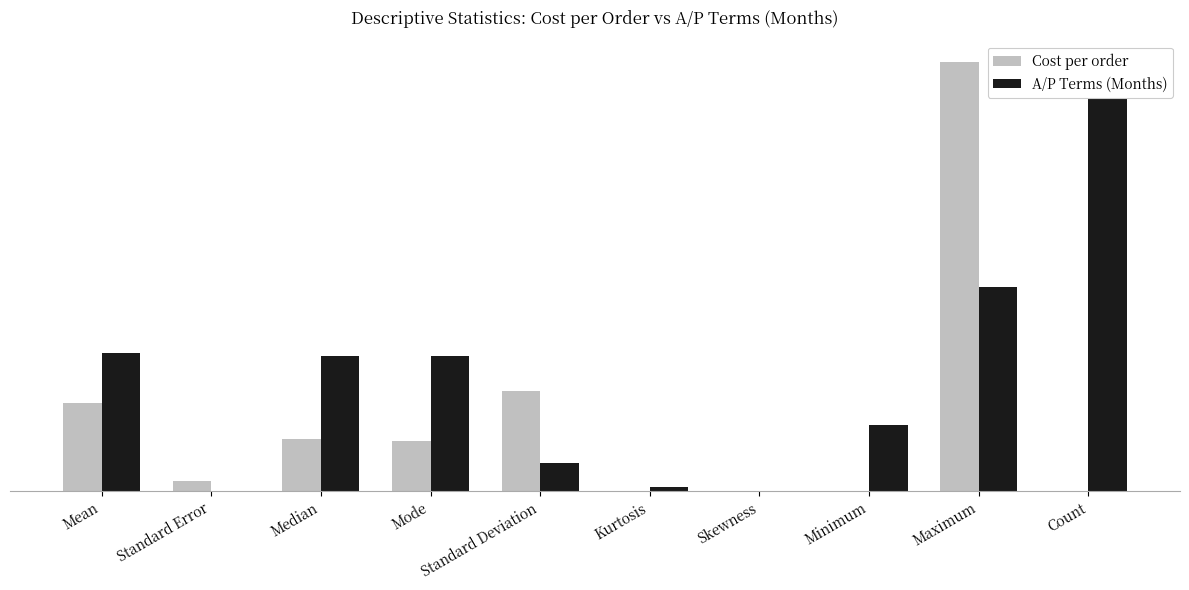

The A/P Terms (Months) series shows 0.1 at Standard Error. True or false?

True